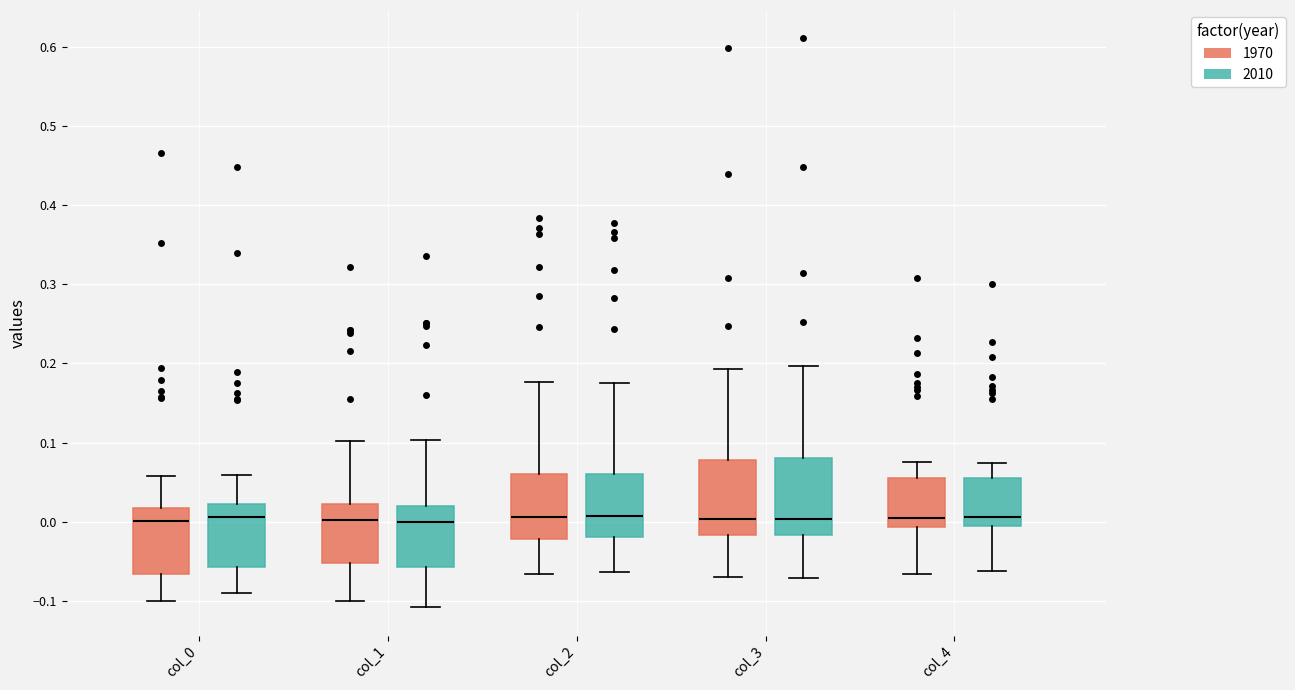

Reading left to right, transcribe this box plot: for each box, give where its median line is, the range the box spans, and where its two whiskers end, as read against the y-axis. The values are not printed on the chart, so give them approximately, as read against the axis.

col_0 (1970): median 0.00, box -0.07 to 0.02, whiskers -0.10 to 0.06
col_0 (2010): median 0.01, box -0.06 to 0.02, whiskers -0.09 to 0.06
col_1 (1970): median 0.00, box -0.05 to 0.02, whiskers -0.10 to 0.10
col_1 (2010): median 0.00, box -0.06 to 0.02, whiskers -0.11 to 0.10
col_2 (1970): median 0.01, box -0.02 to 0.06, whiskers -0.07 to 0.18
col_2 (2010): median 0.01, box -0.02 to 0.06, whiskers -0.06 to 0.17
col_3 (1970): median 0.00, box -0.02 to 0.08, whiskers -0.07 to 0.19
col_3 (2010): median 0.00, box -0.02 to 0.08, whiskers -0.07 to 0.20
col_4 (1970): median 0.00, box -0.01 to 0.06, whiskers -0.07 to 0.08
col_4 (2010): median 0.01, box -0.01 to 0.05, whiskers -0.06 to 0.07